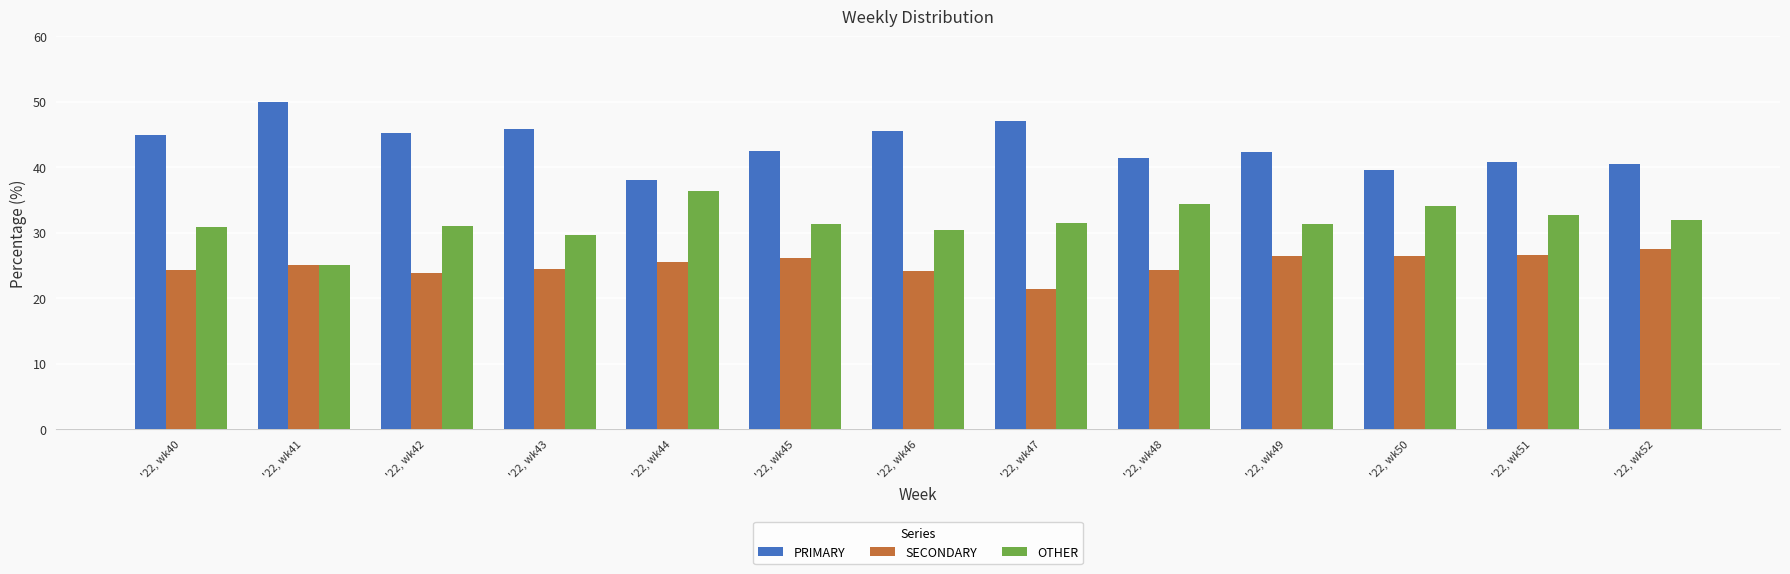

How many series are shown in this chart?

3